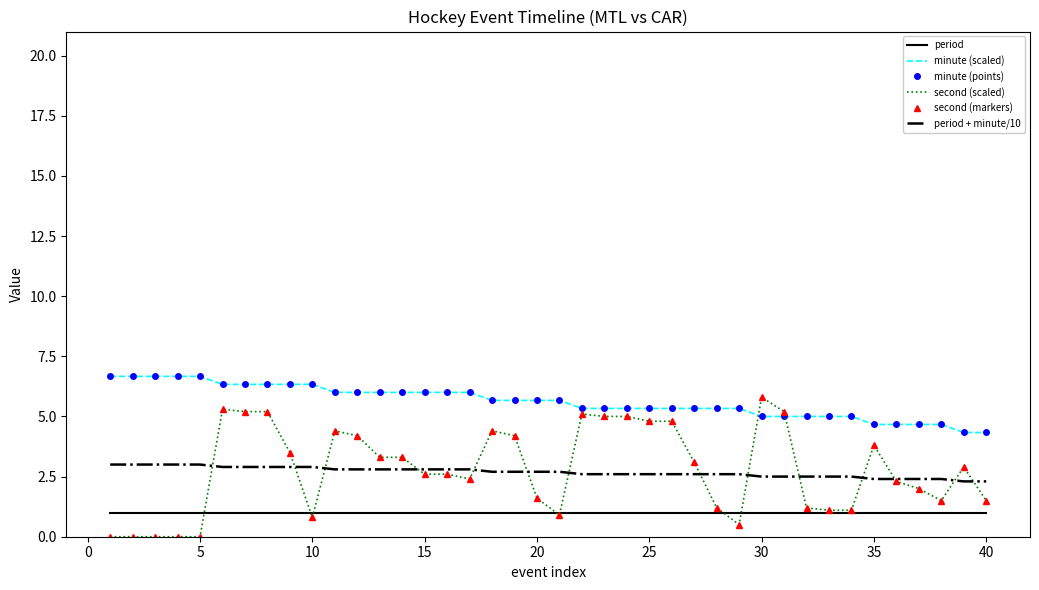

At how many categories does at least one series exceed 5?

31